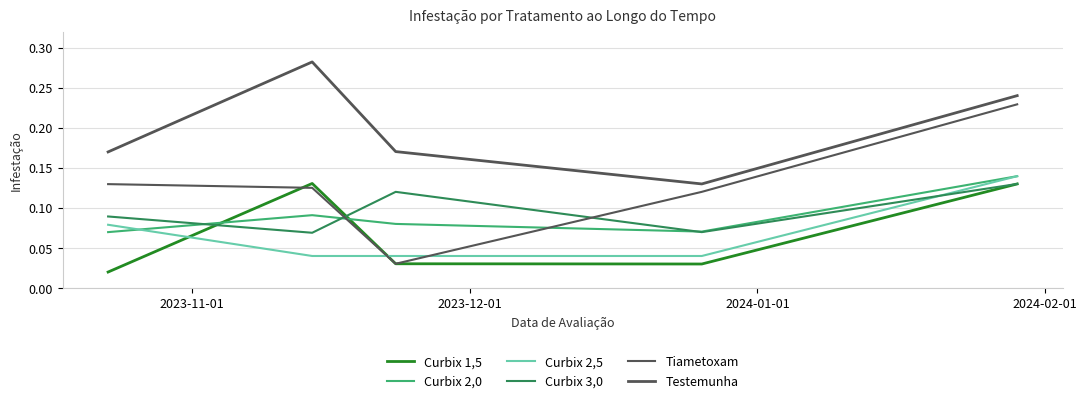

Is this an area chart (filled region under the line)?

No